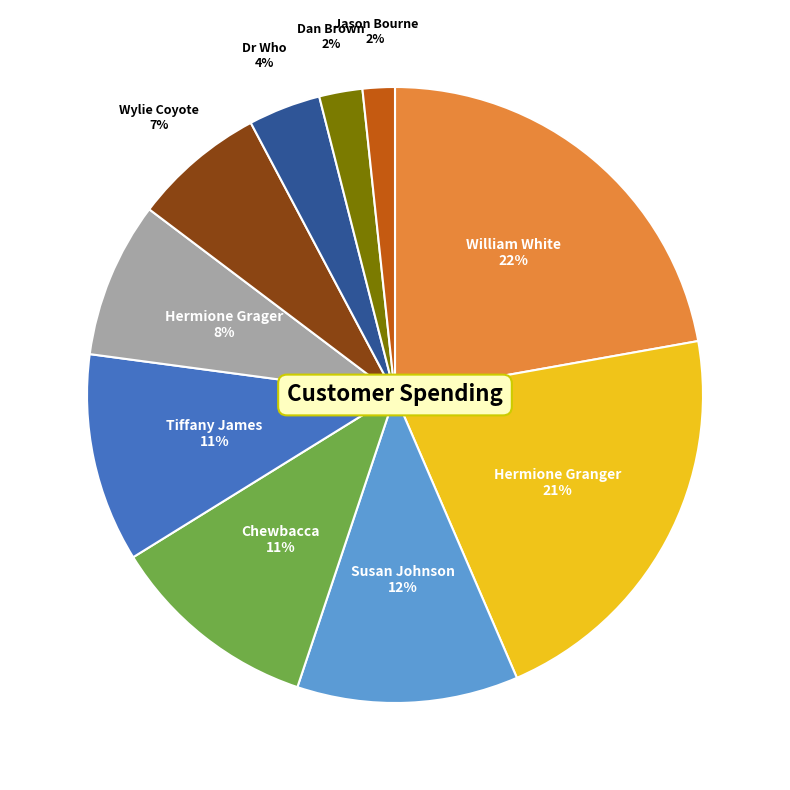

How many slices are in this pie chart?

10